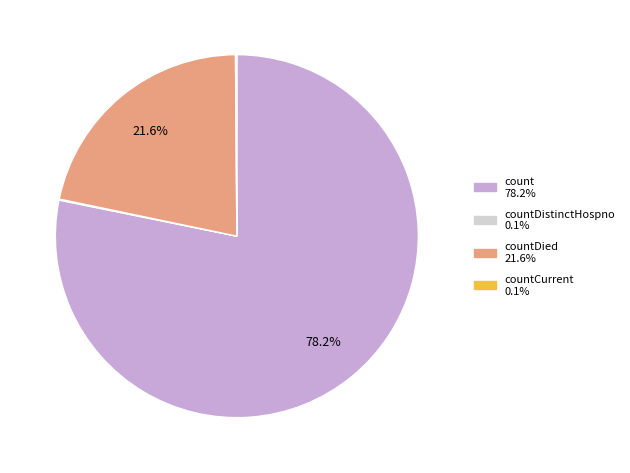

Is there a majority slice in this chart?

Yes